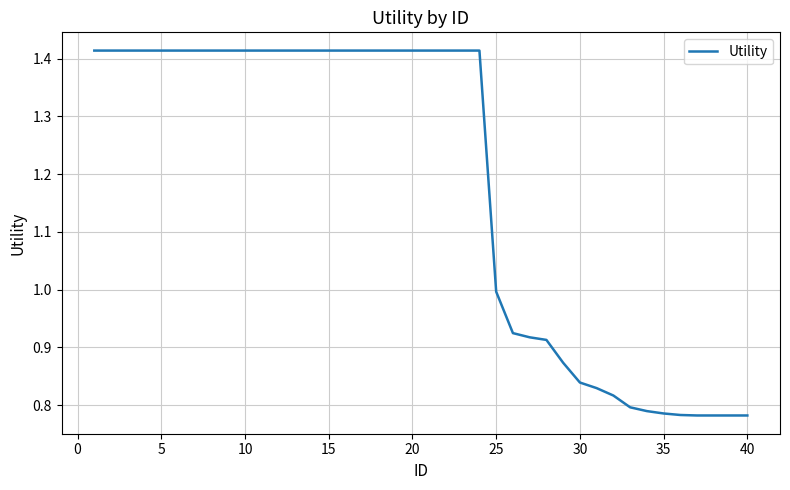

The chart shows a value of 1.0 at 25. True or false?

True